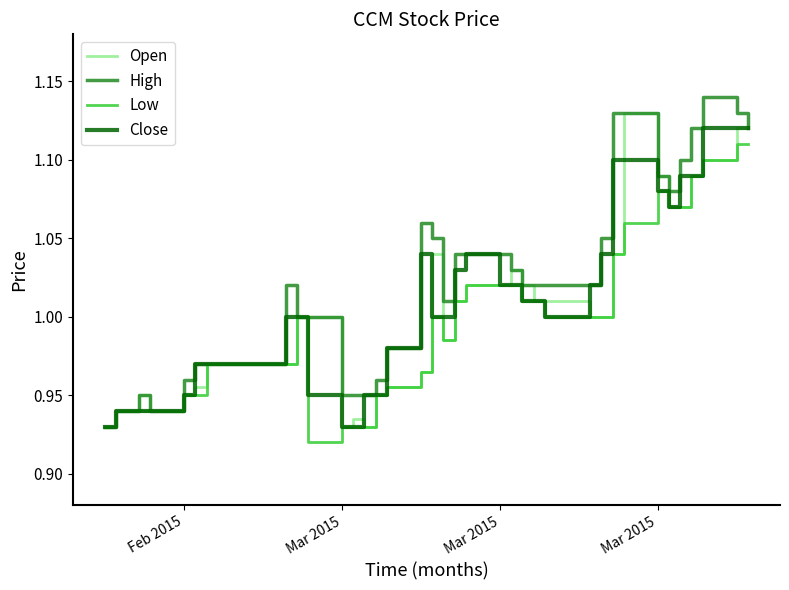

Rank the series by their maximum value, from highest to lowest.

High, Open, Close, Low